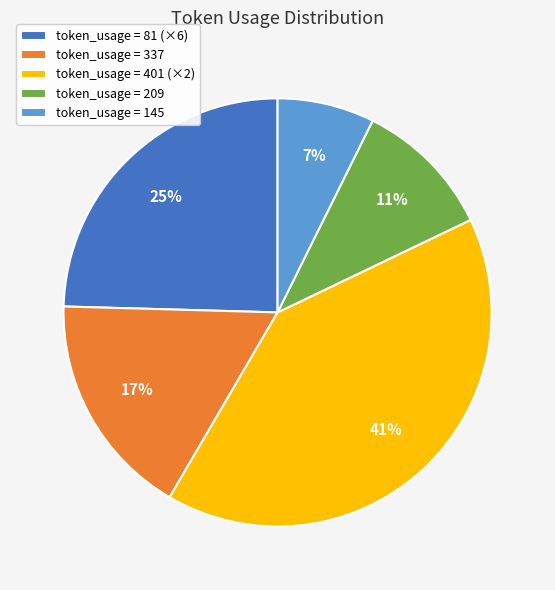

Between token_usage = 337 and token_usage = 81 (×6), which is larger?

token_usage = 81 (×6)